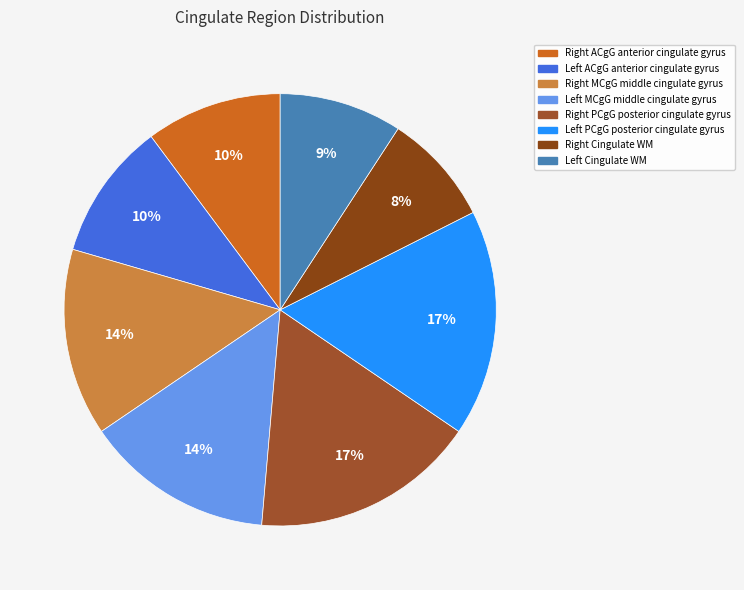

Which category has the smallest portion of the pie?

Right Cingulate WM